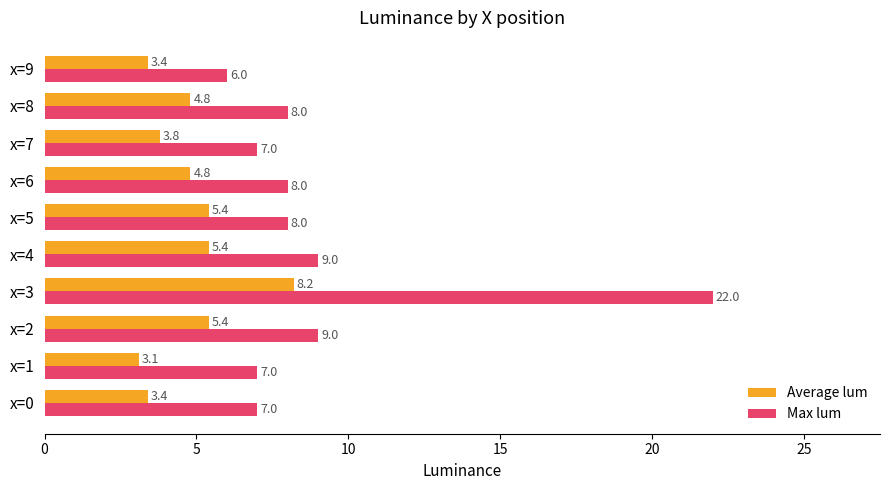

Which series has the largest total across all categories?

Max lum